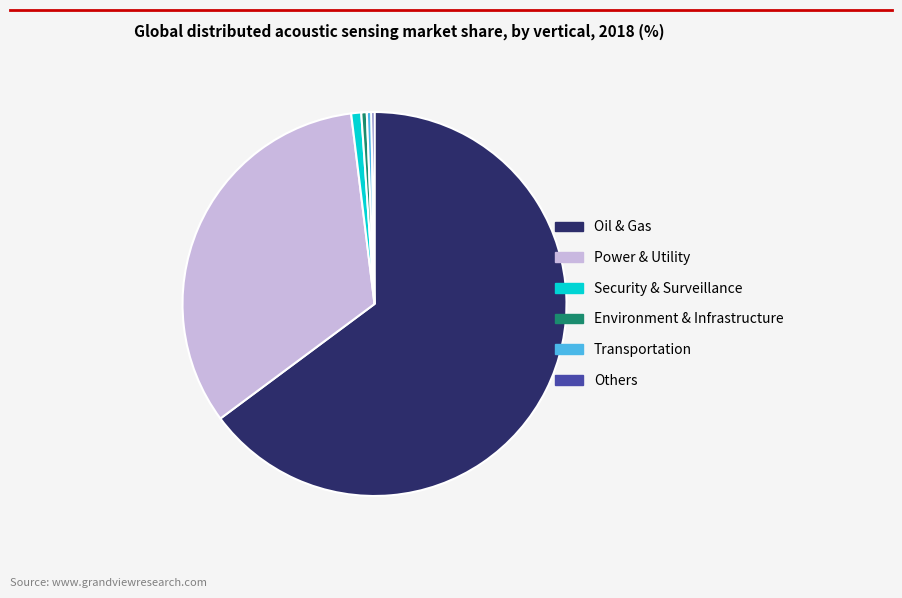

True or false: Oil & Gas accounts for 65% of the total.

True